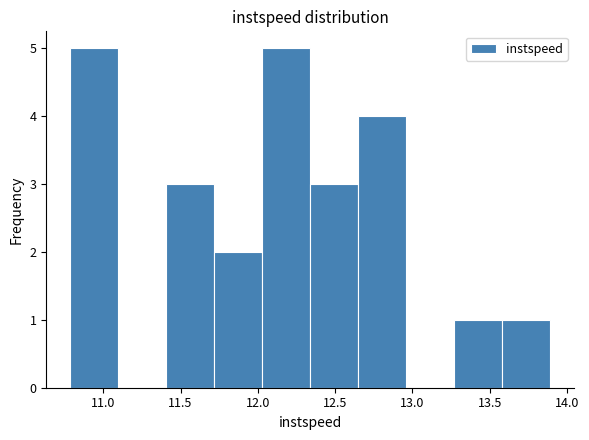

How tall is the bar that spans 10.80 to 11.10 on the x-axis? Neither the bar edges nor the heights are printed on the chart, so give them approximately, as read against the axes.

5